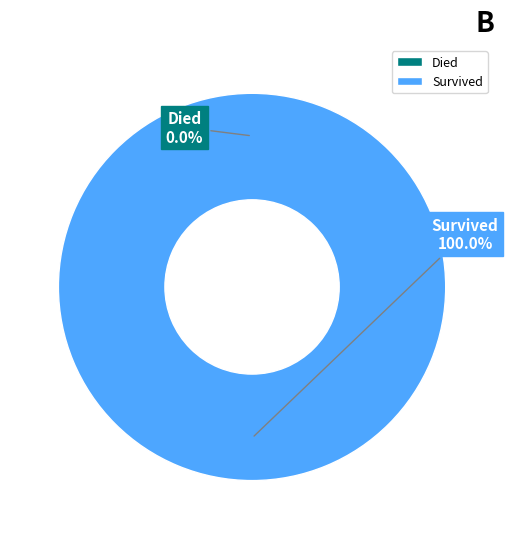

Rank the categories by value from lowest to highest.

Died, Survived